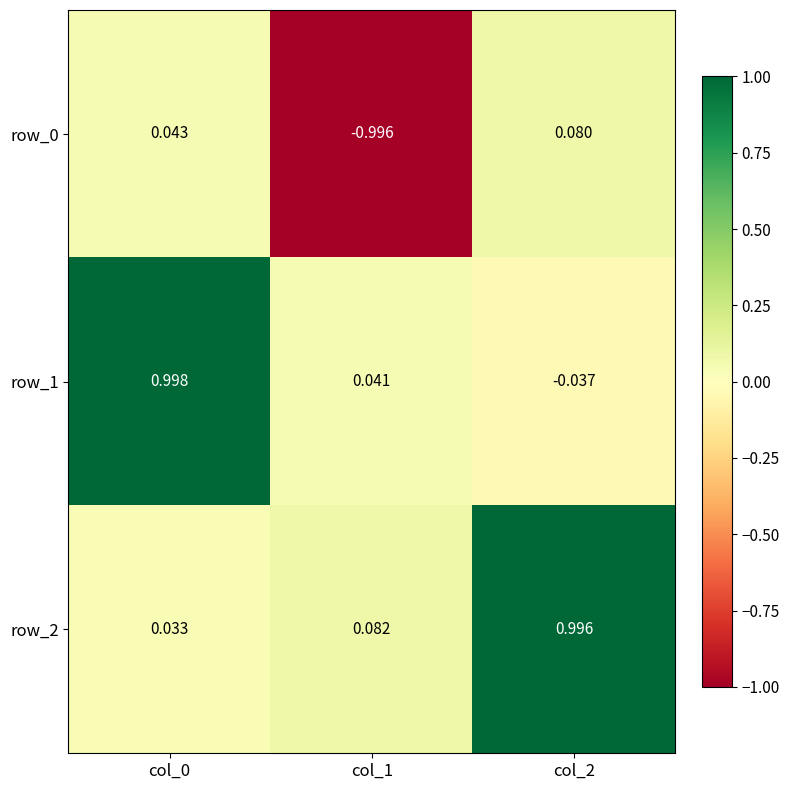

What is the average value of the row_1 series?

0.3